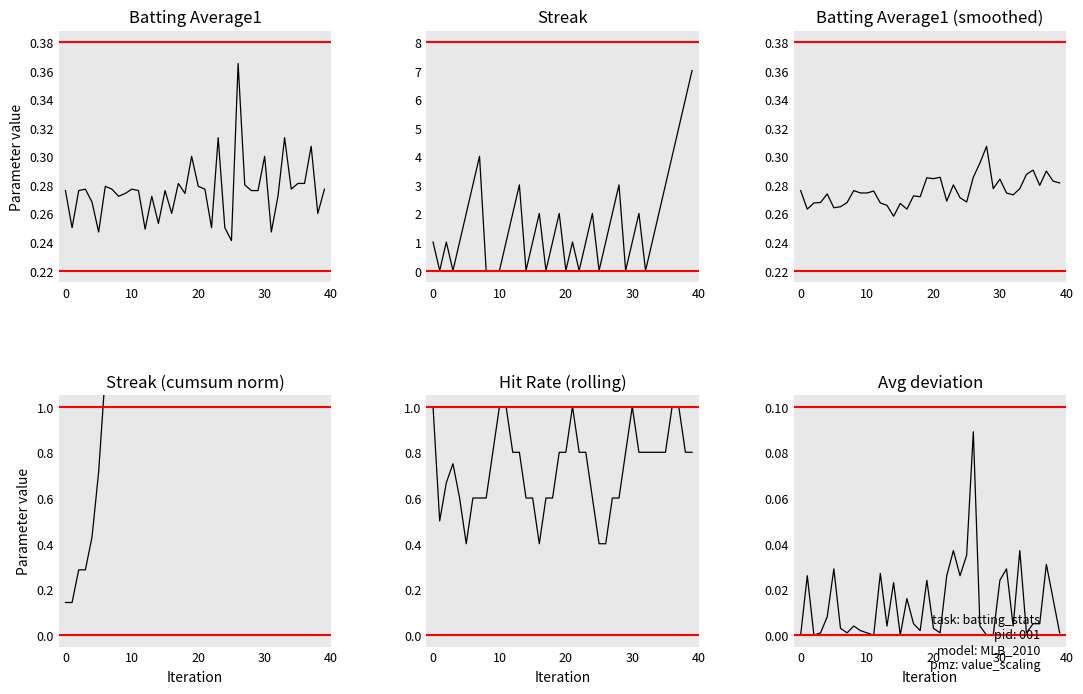

What is the label of the 36th point from the left?

35